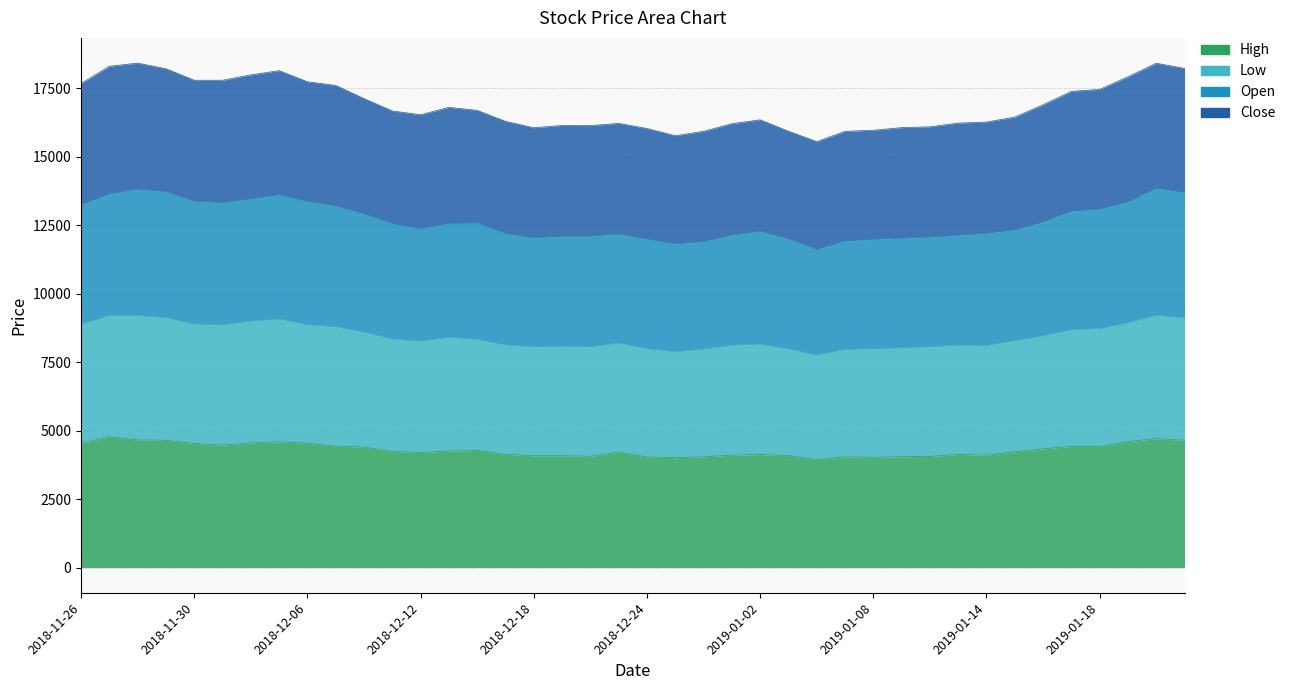

Which series has the largest total across all categories?

Low